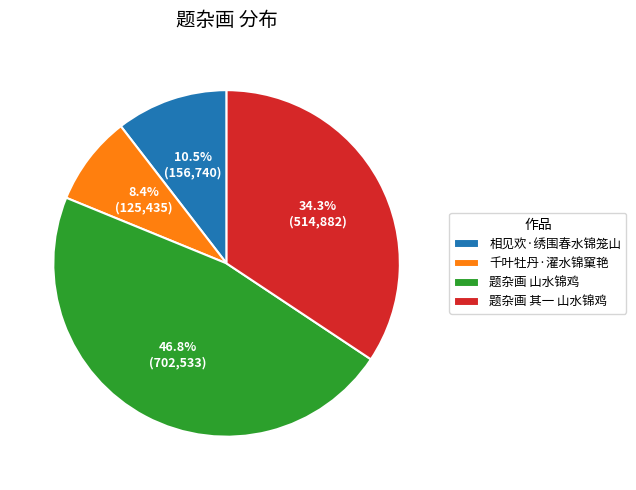

True or false: 题杂画 山水锦鸡 accounts for 55% of the total.

False